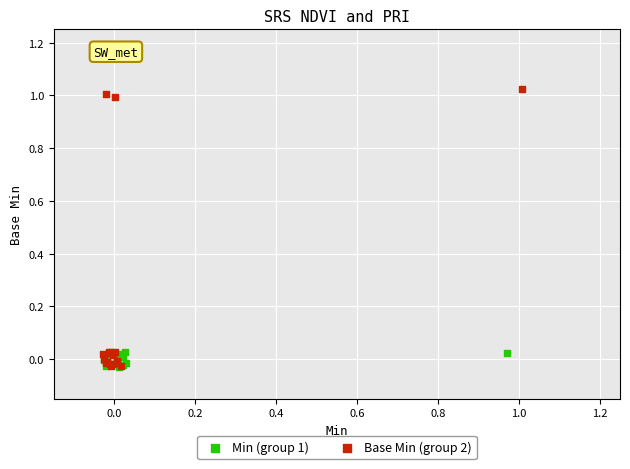

Which series has the largest Y range (max minus min)?

Base Min (group 2)